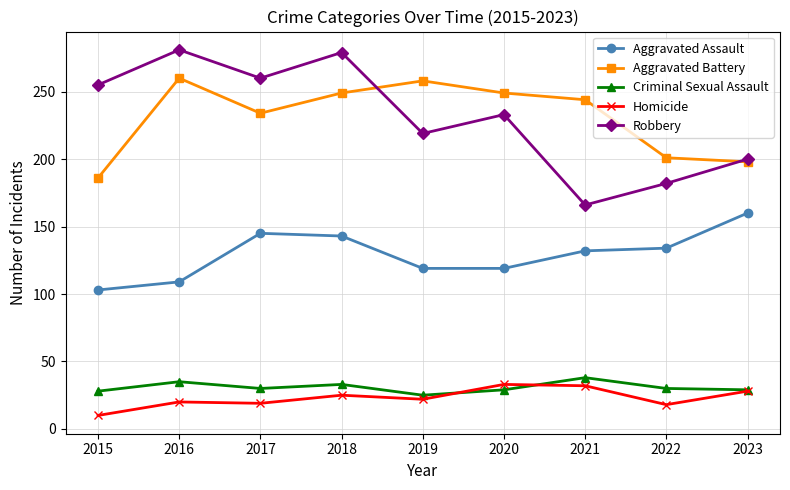

What is the minimum value shown in the chart?

10